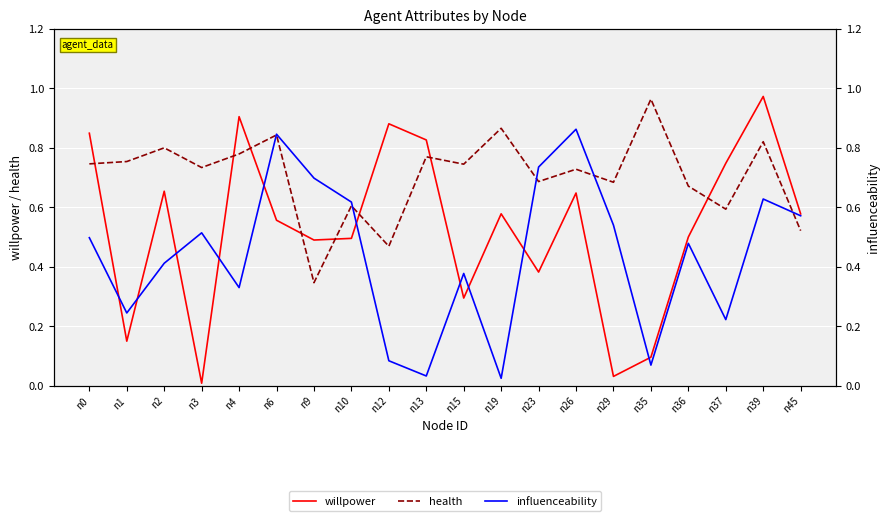

What is the difference between the second highest and second lowest values in the willpower series?

0.9